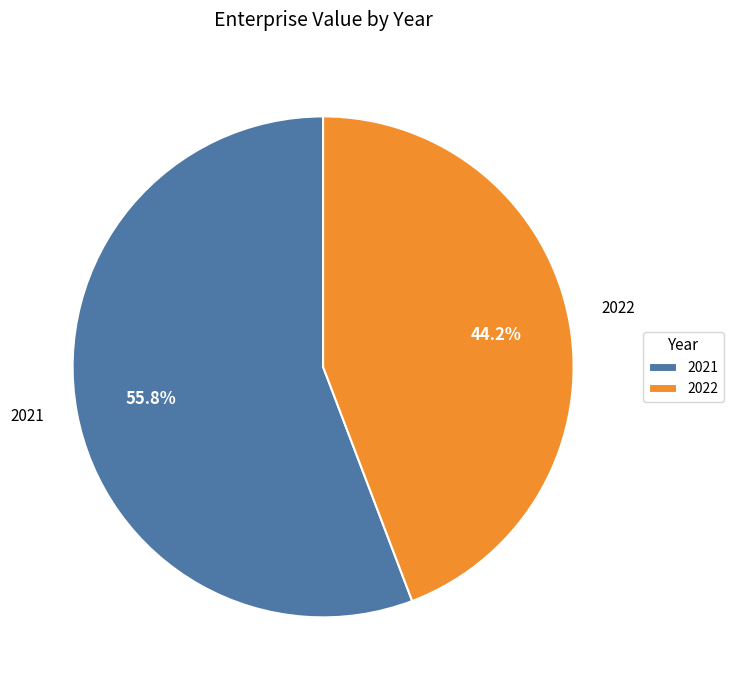

Count the number of slices in the pie.

2